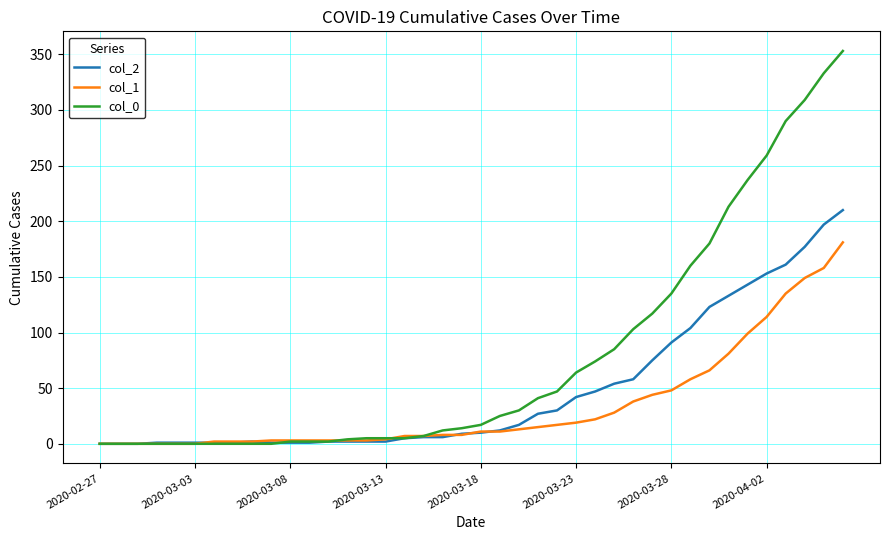

Which series has the widest spread of values?

col_0